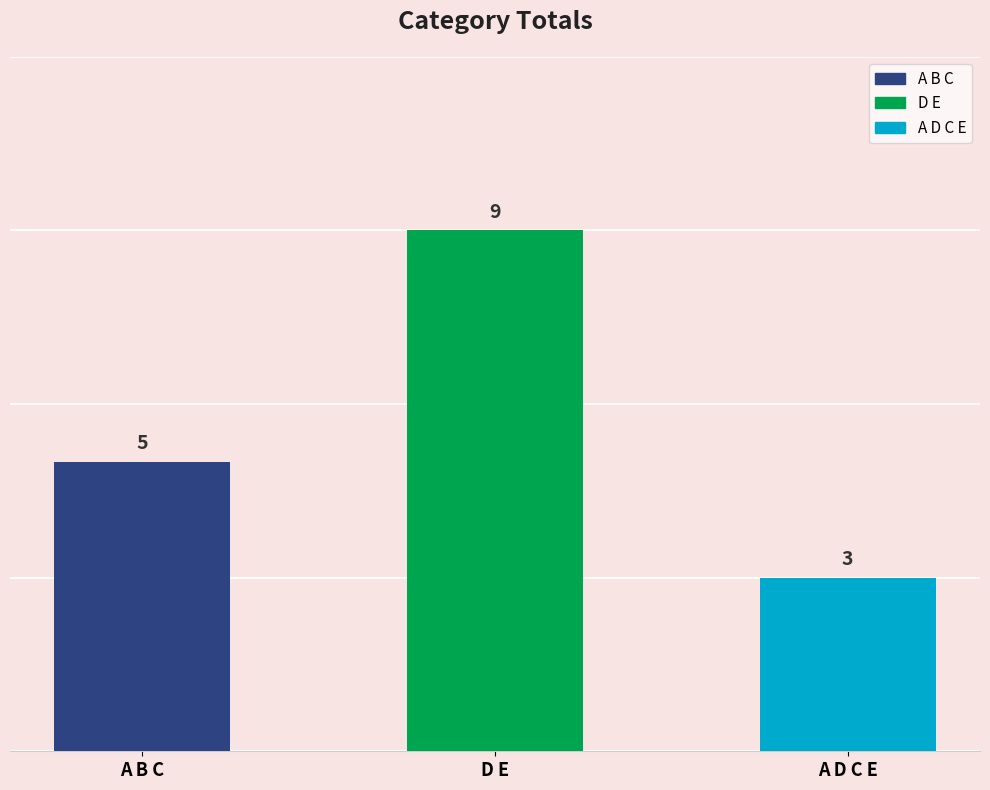

Is it true that the value at D E is 15?

False